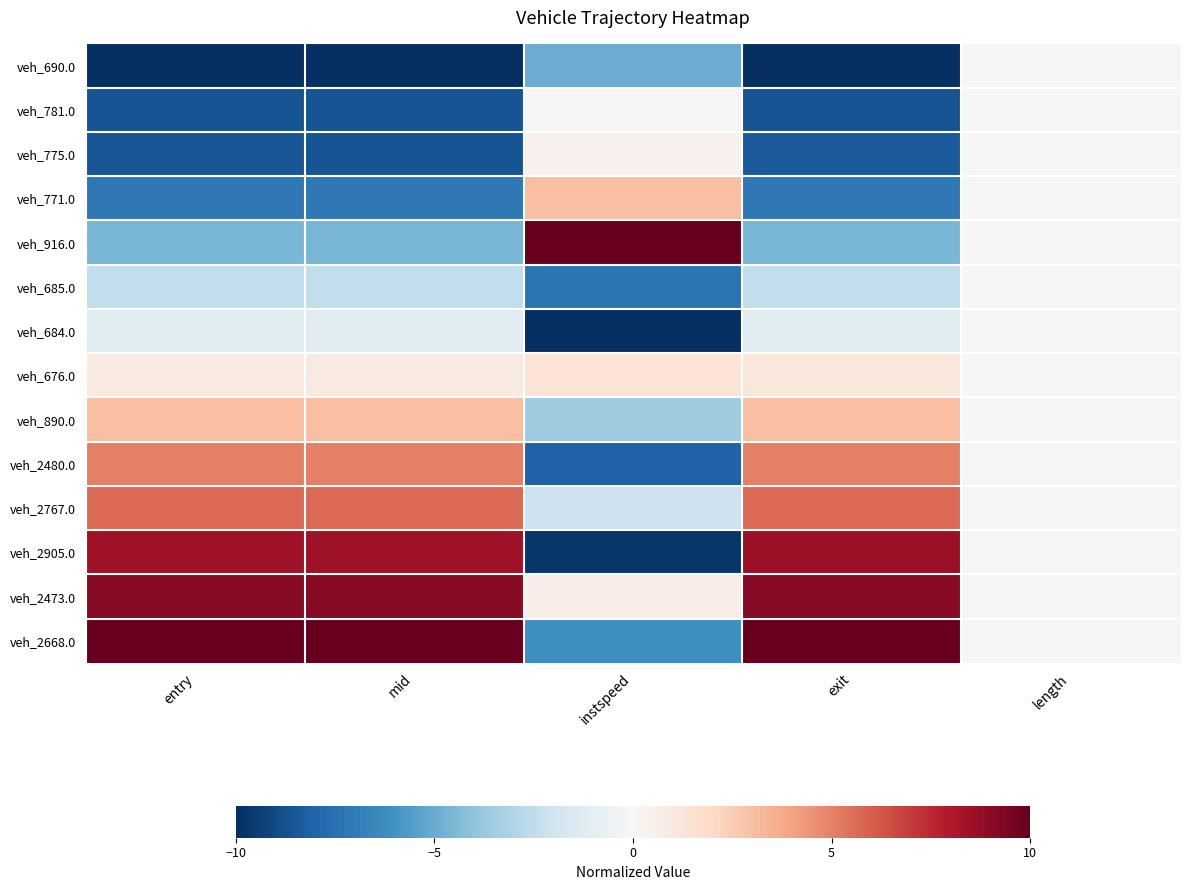

At which category is the sum across all series the highest?

exit